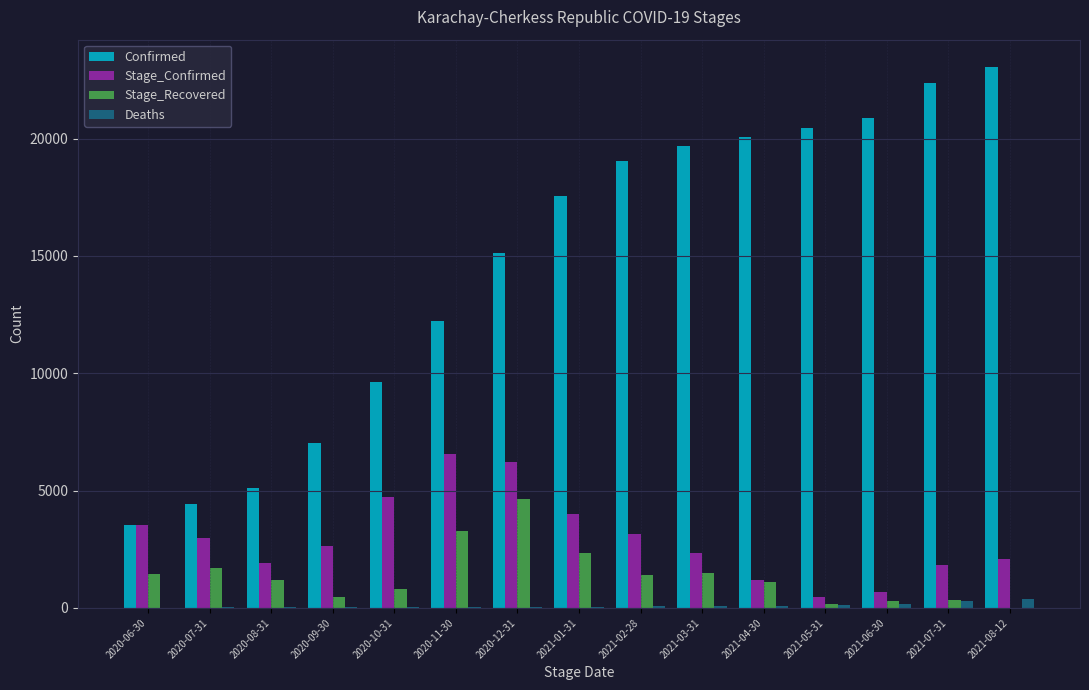

What is the sum of all Deaths values?

1446